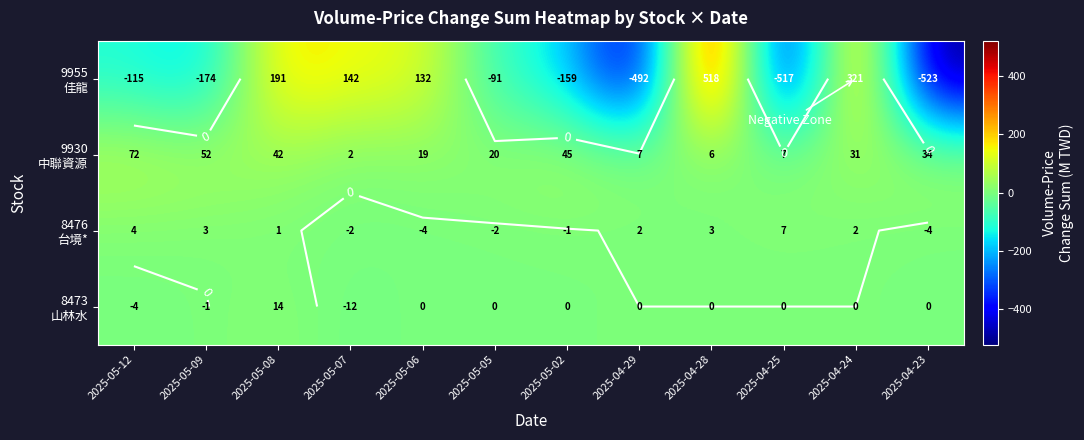

Which series changed the most between 2025-05-05 and 2025-04-23?

9955 佳龍